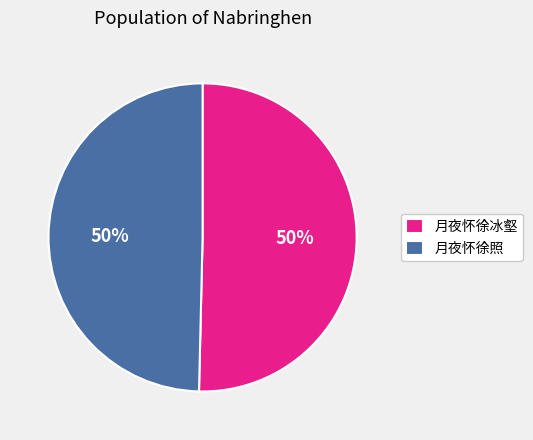

To the nearest percent, what is the average slice percentage?

50%